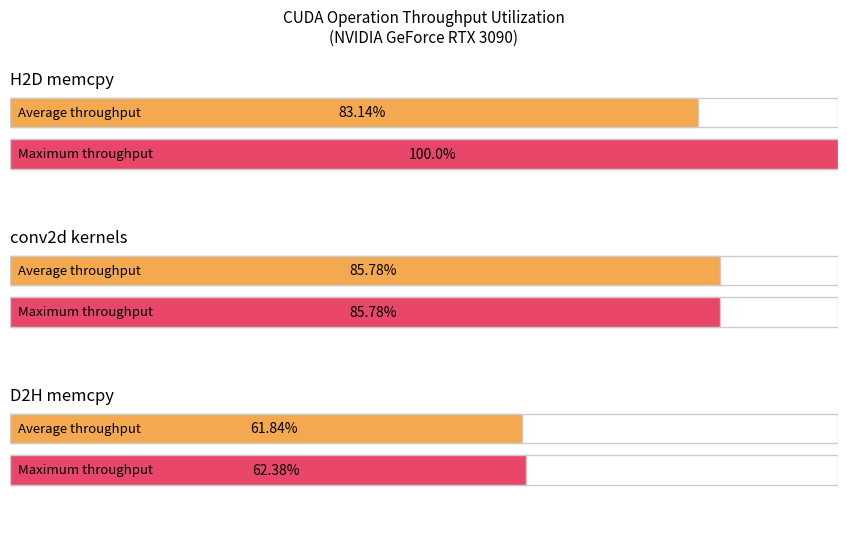

List the series in order of their peak value, highest first.

Maximum utilization, Average utilization